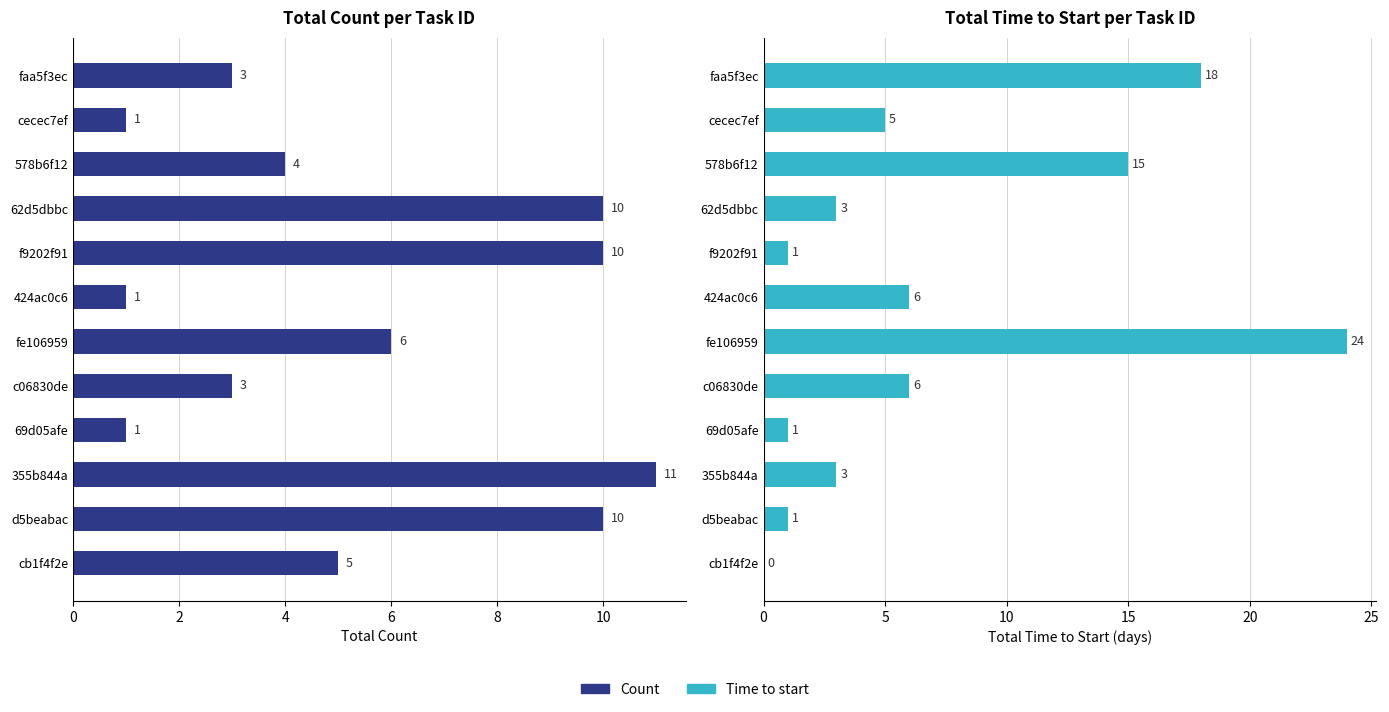

Reading left to right, transcribe all the data shown in this chart.

Count: 5	10	11	1	3	6	1	10	10	4	1	3
Time to start: 0	1	3	1	6	24	6	1	3	15	5	18